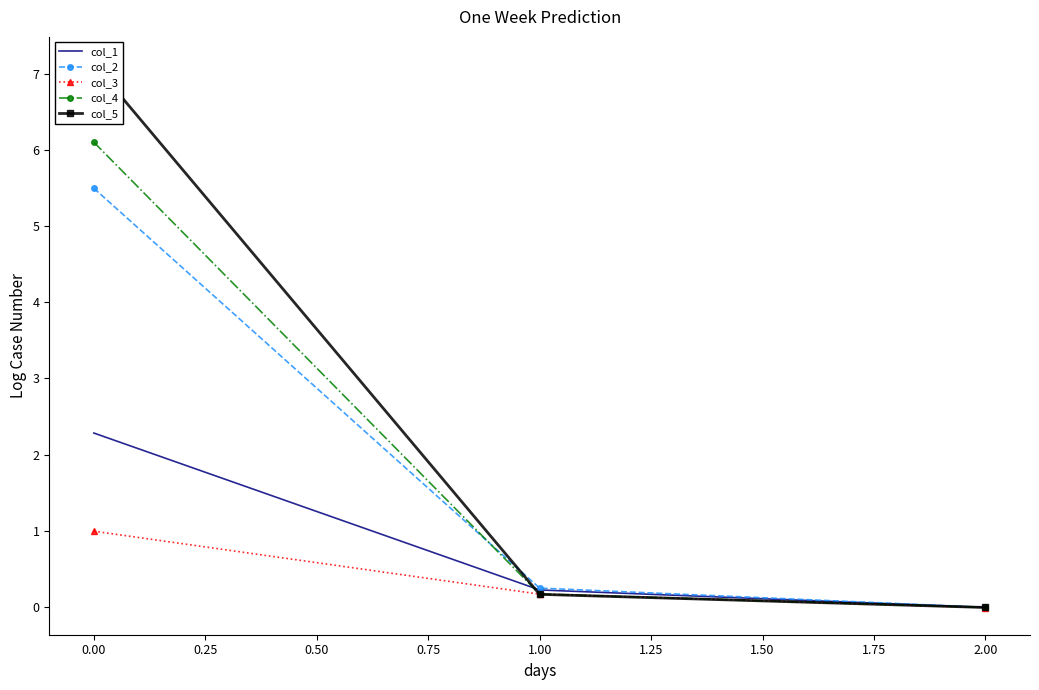

Read the col_4 value at 0.00.

6.1